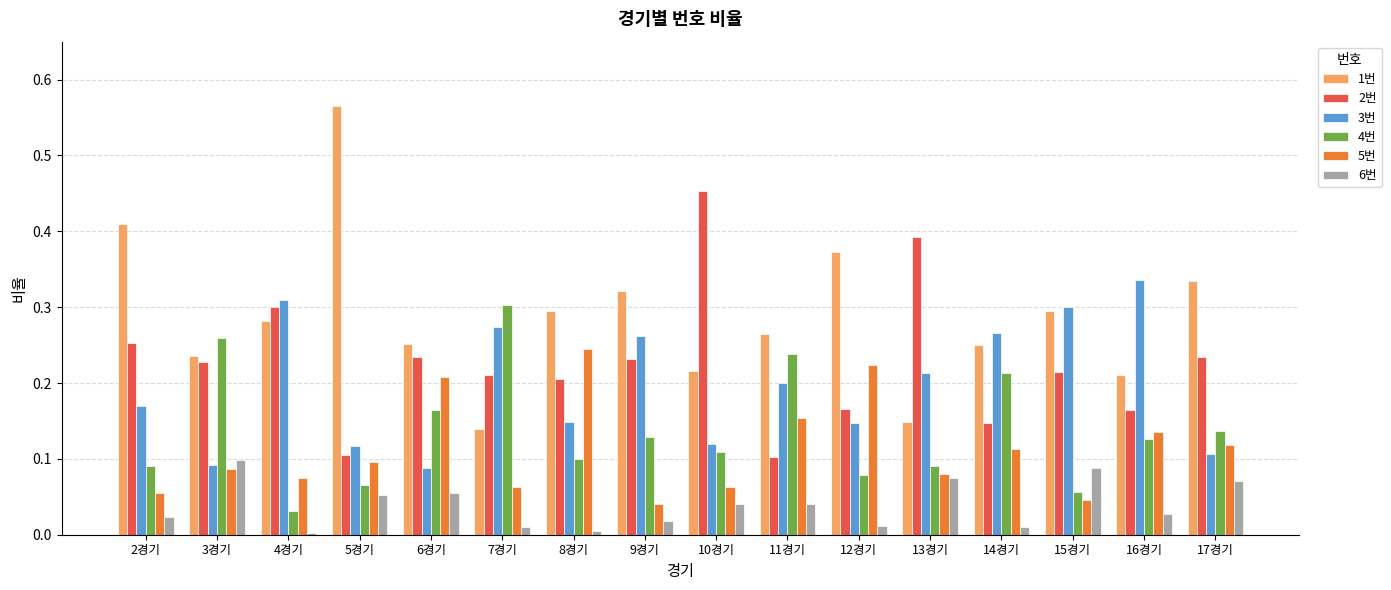

What is the sum of all 1번 values?

4.6